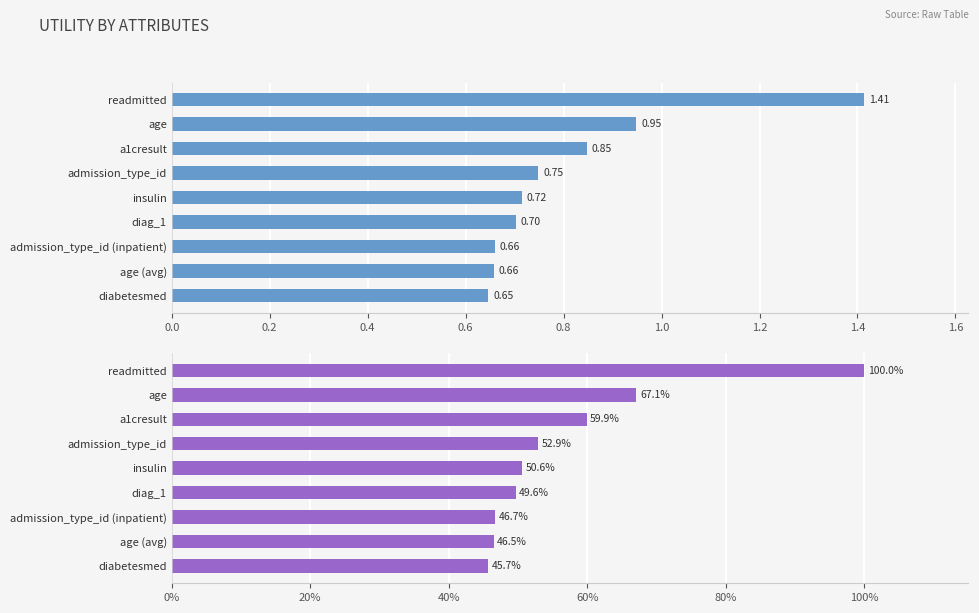

The Utility series shows 1.4 at readmitted. True or false?

True